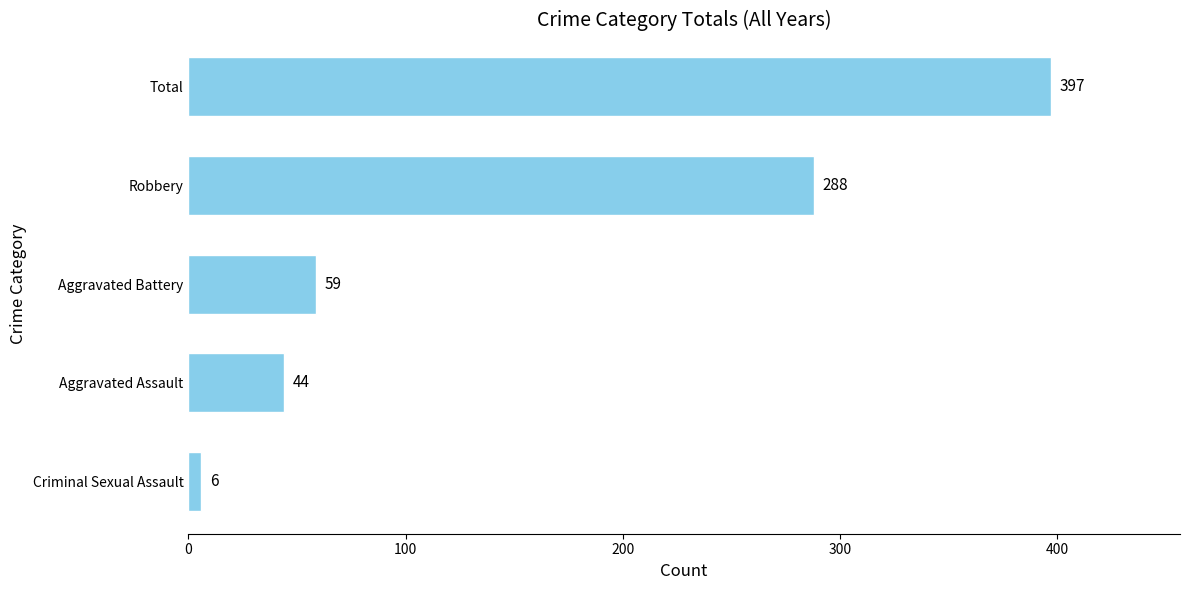

Which has a higher value, Aggravated Assault or Criminal Sexual Assault?

Aggravated Assault